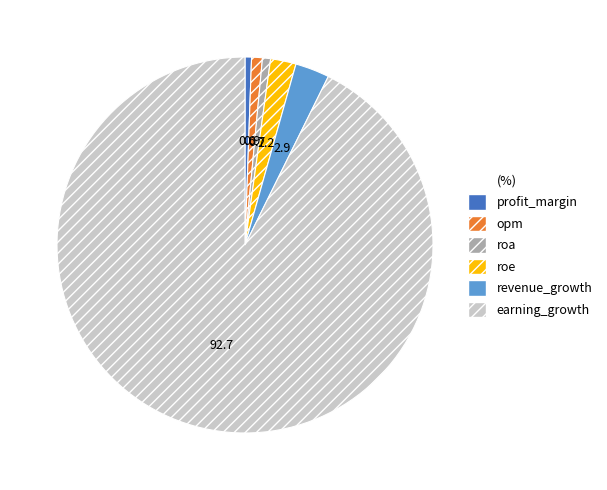

Is there a majority slice in this chart?

Yes